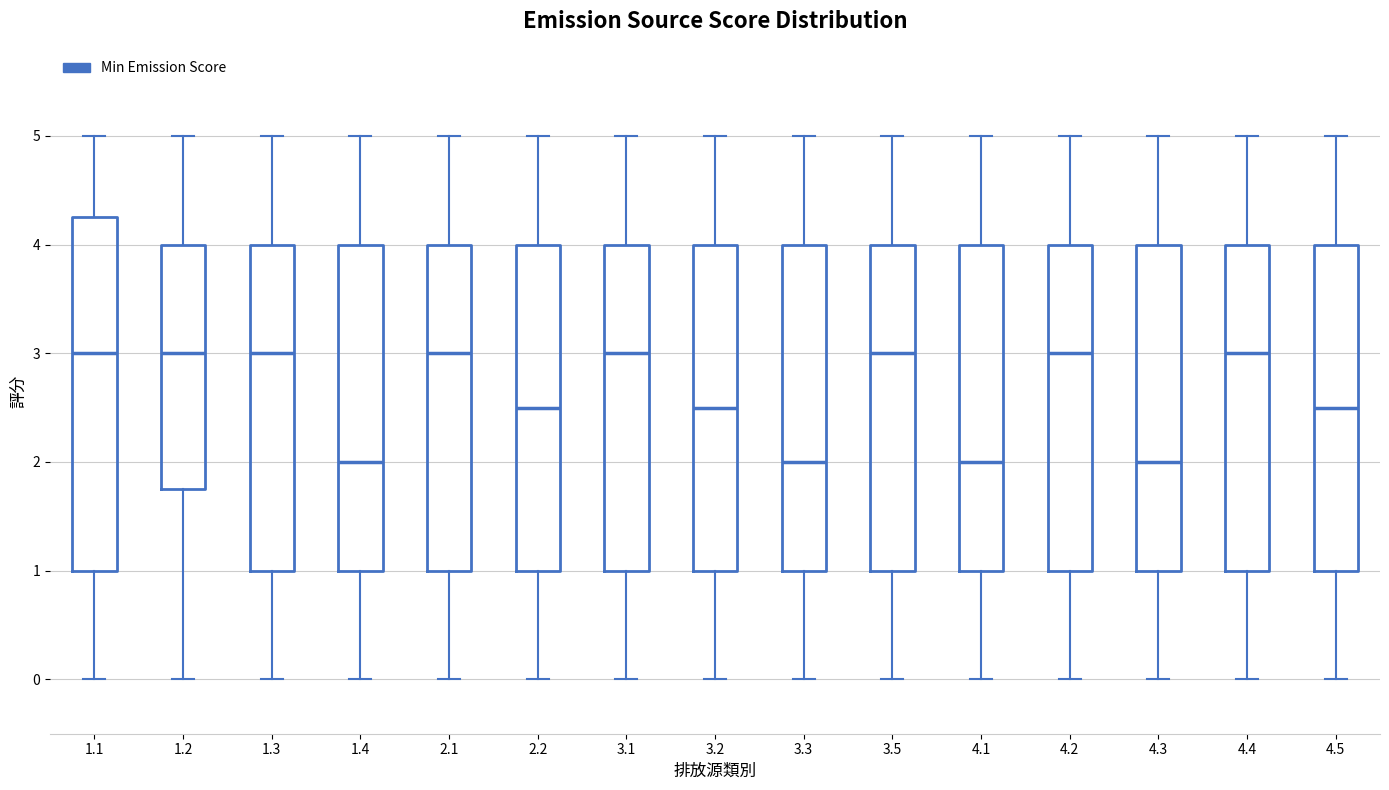

Where does the upper whisker of the box at x = 2.1 end on the y-axis? The values are not printed on the chart, so give them approximately, as read against the axis.

5.0